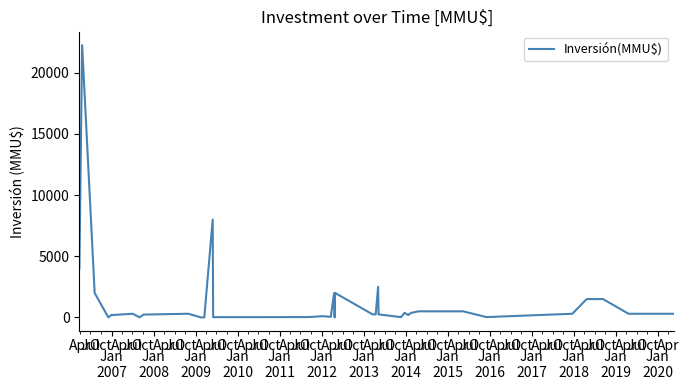

What is the difference between the maximum and minimum values?

22250